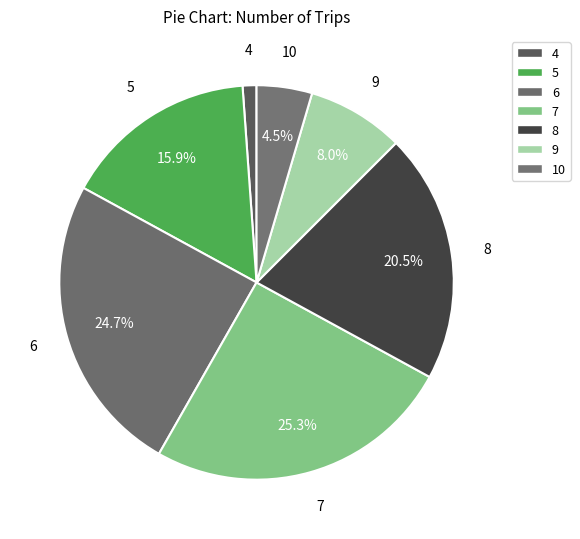

Rank the categories by value from lowest to highest.

4, 10, 9, 5, 8, 6, 7